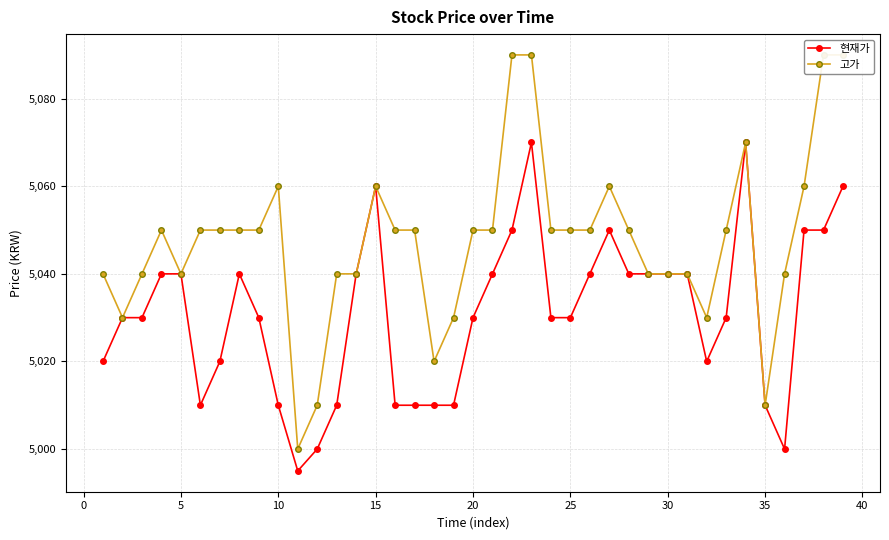

True or false: 현재가 has more than 0 points higher than both neighbors.

True